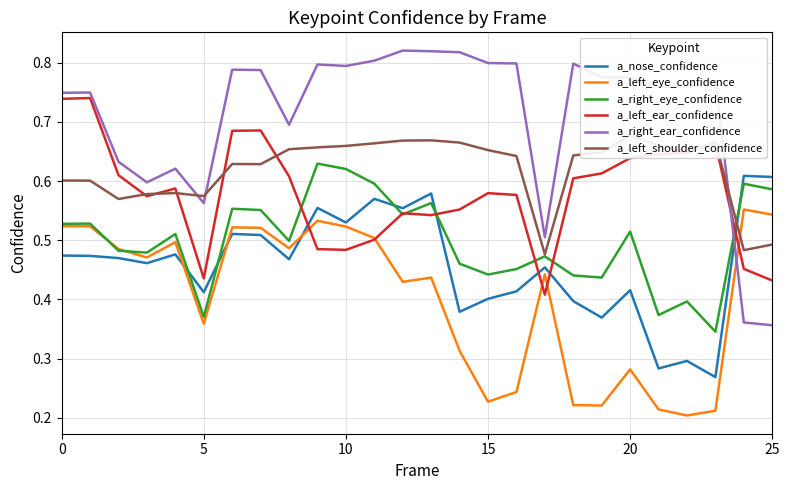

Which has a higher value, 22 or 14?

14